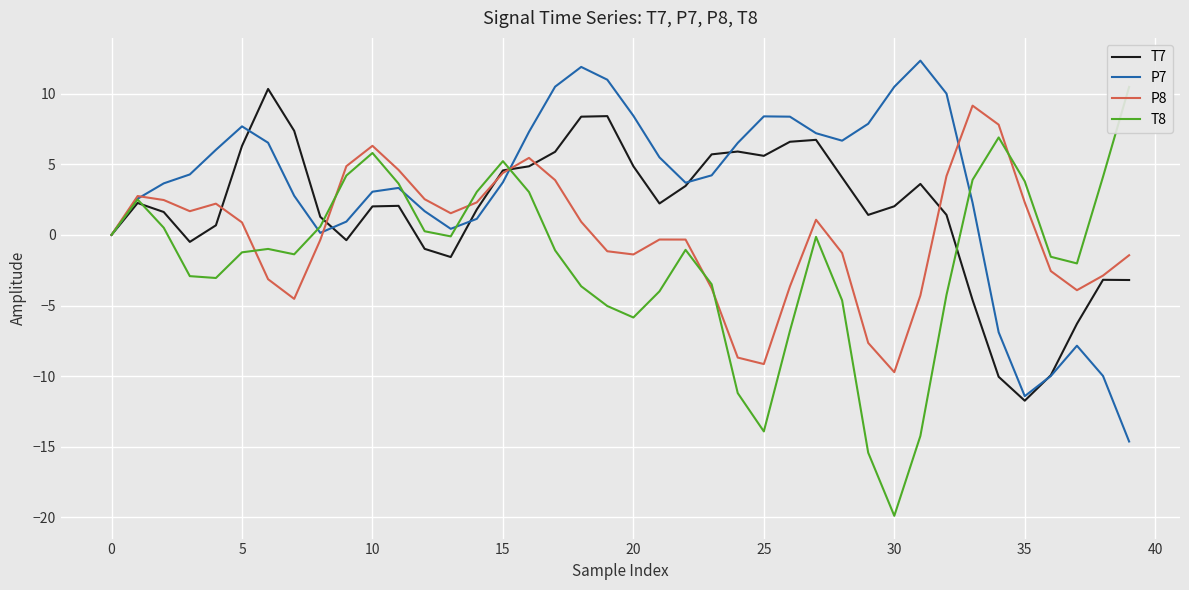

Is this an area chart (filled region under the line)?

No